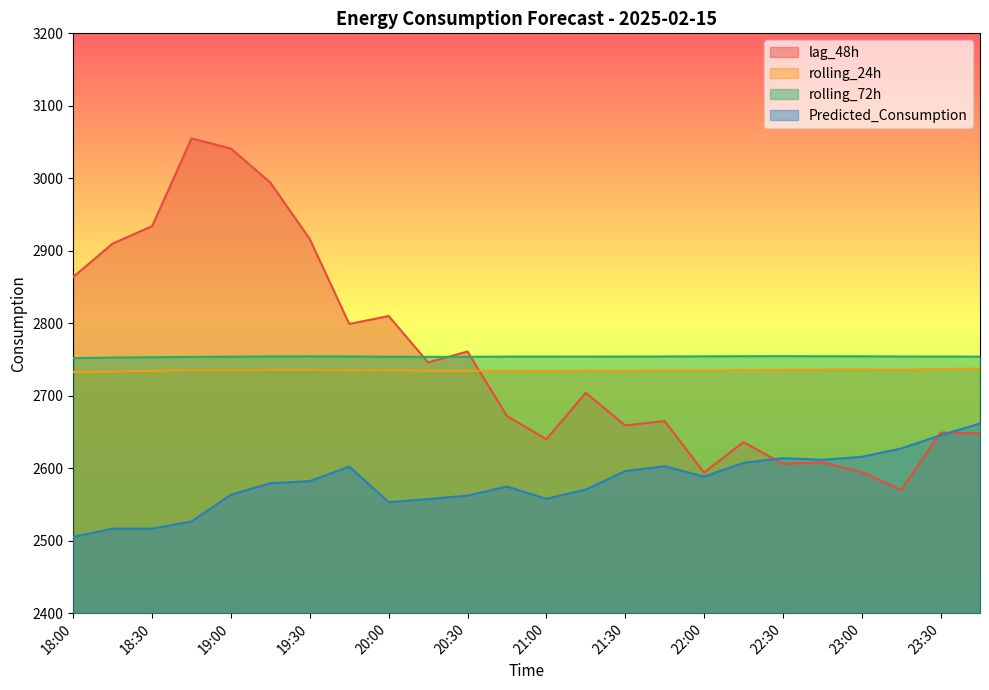

After their last crossing, which series has the higher values: rolling_72h or lag_48h?

rolling_72h